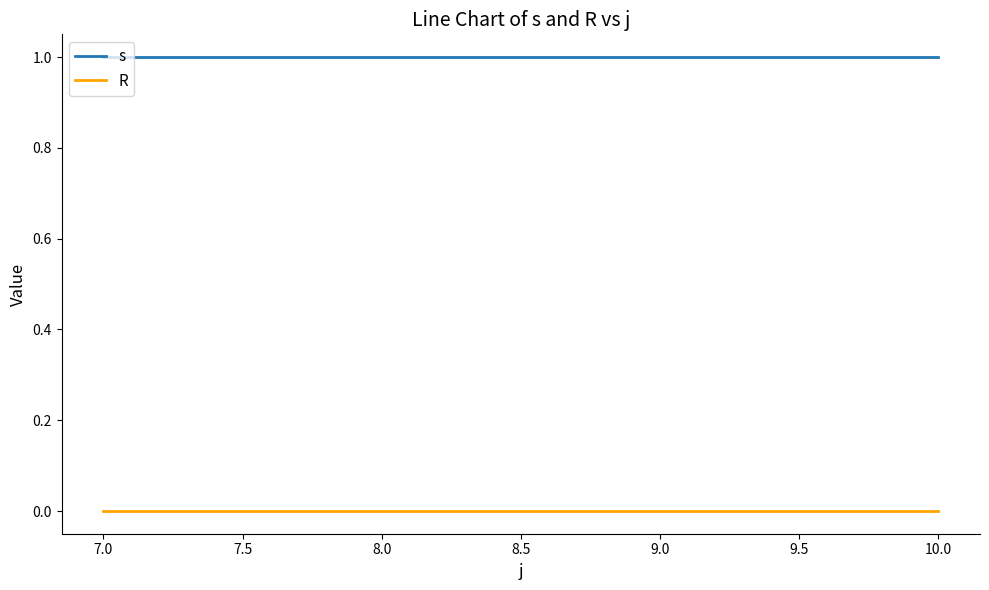

Rank the series by their maximum value, from highest to lowest.

s, R